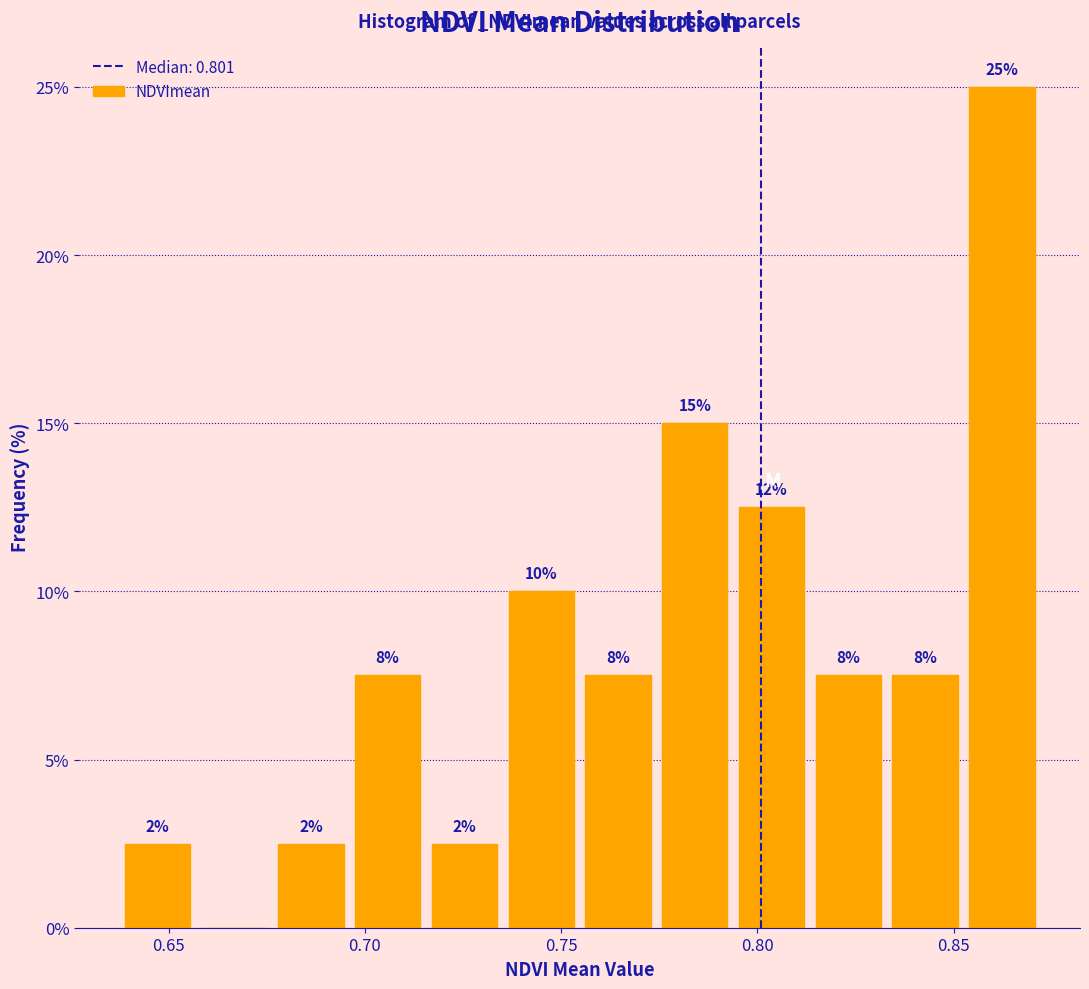

Read against the x-axis, roughly where is the centre of the tallest bar?

0.860